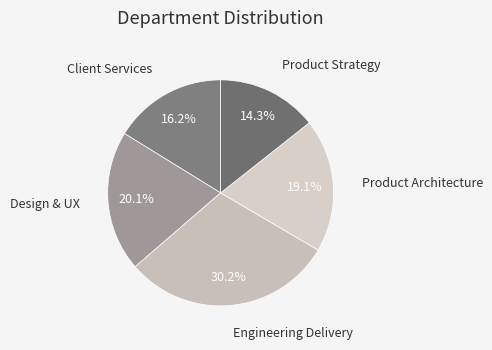

To the nearest percent, what percentage of the pie is Product Architecture?

19%